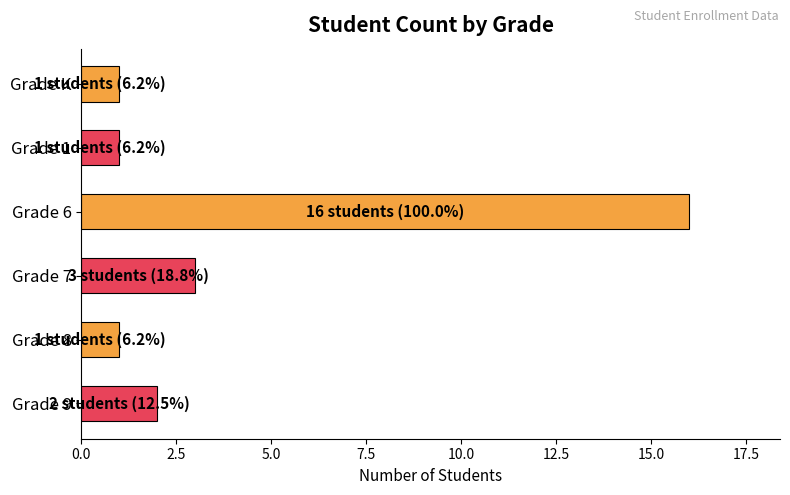

Reading top to bottom, extract all data points from this chart.

1	1	16	3	1	2